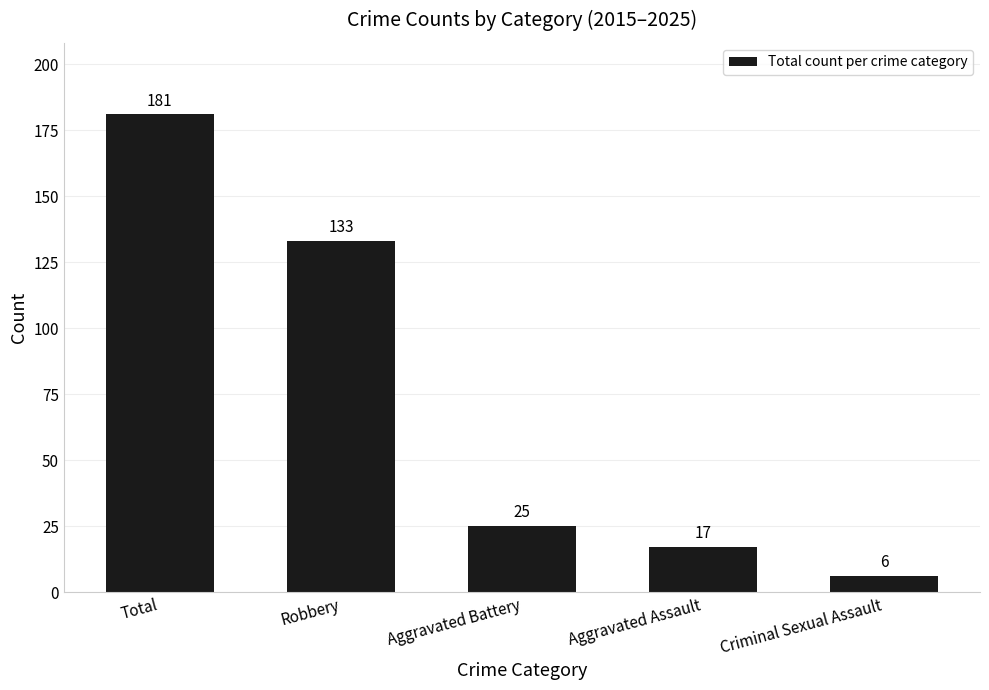

What is the label of the 1st bar from the left?

Total